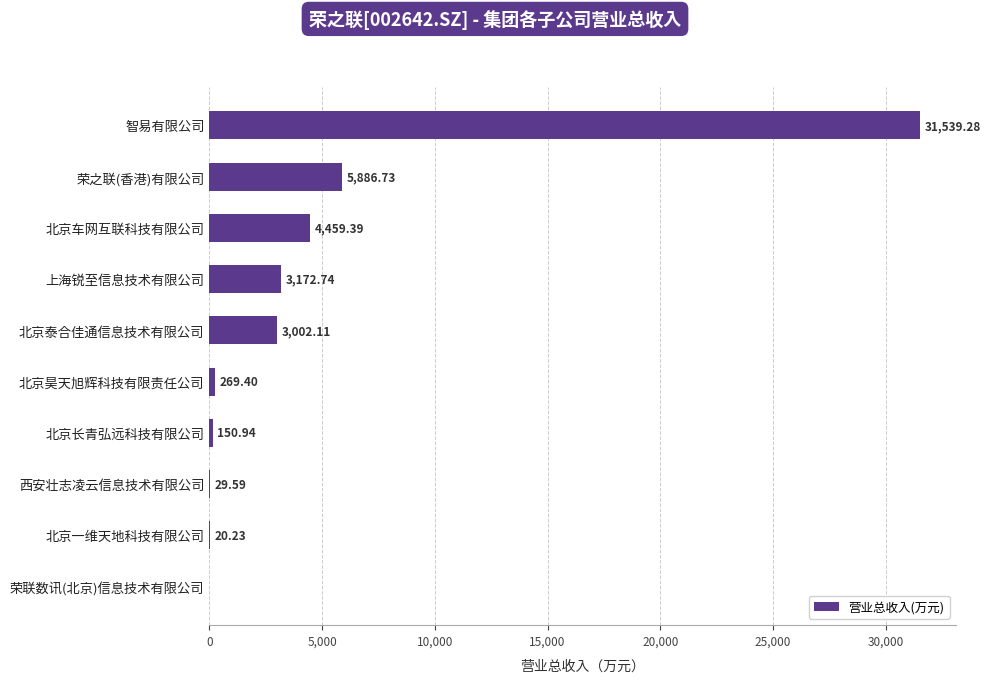

How many data points does each series have?

10